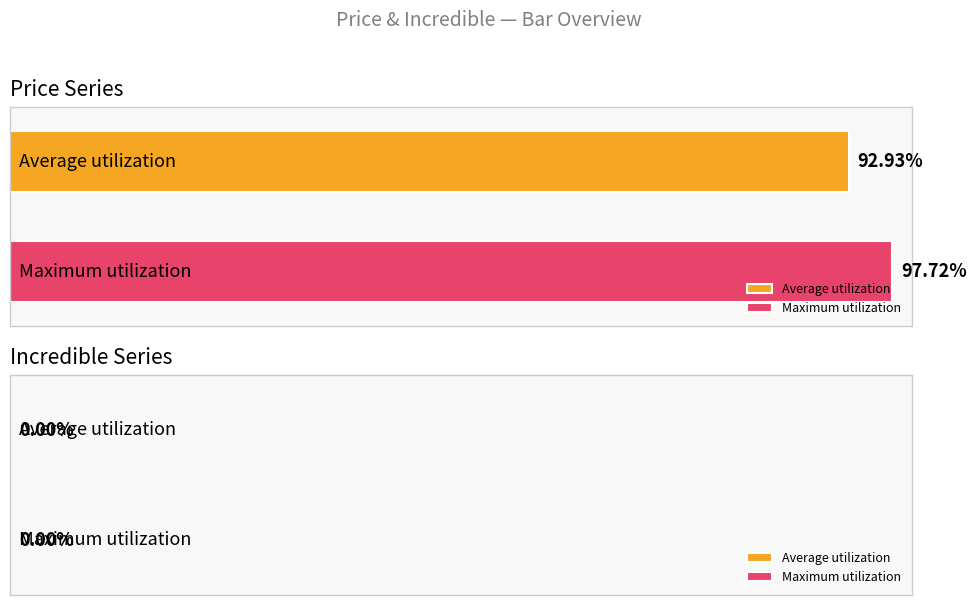

Which series has the largest range (max minus min)?

Average utilization